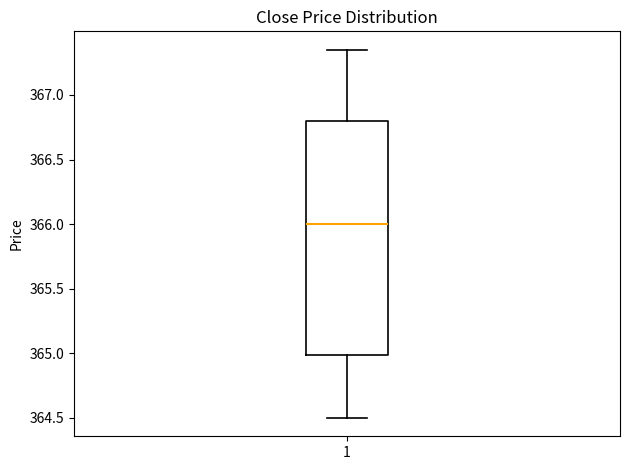

Transcribe this box plot: give where the median line is, the range the box spans, and where the two whiskers end, as read against the y-axis. The values are not printed on the chart, so give them approximately, as read against the axis.

median 366.00, box 365.00 to 366.80, whiskers 364.50 to 367.35